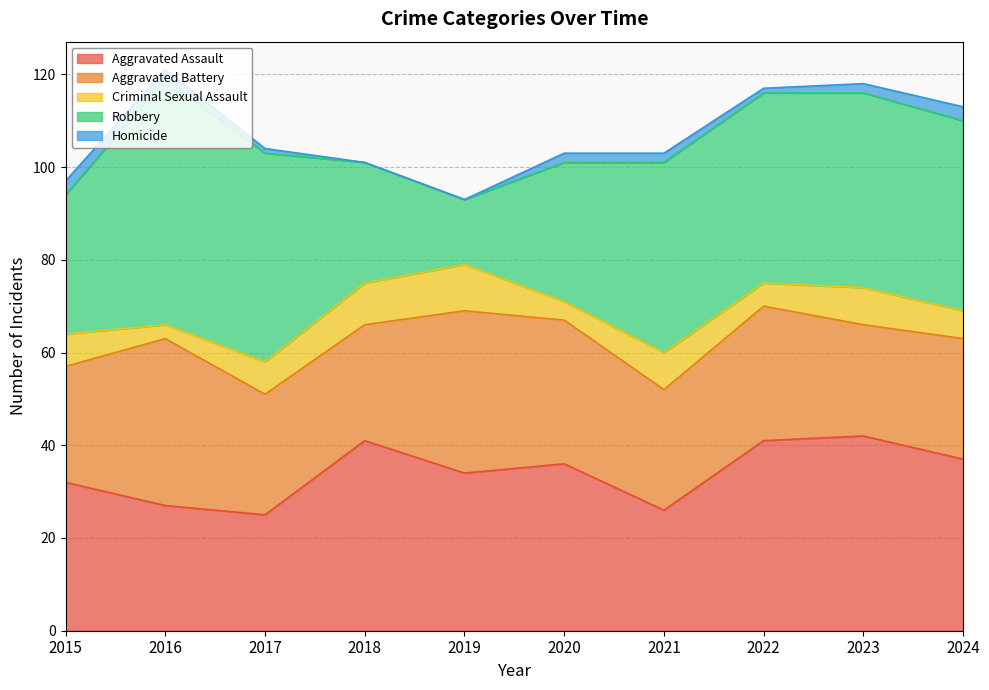

Read the Homicide value at 2021.

2